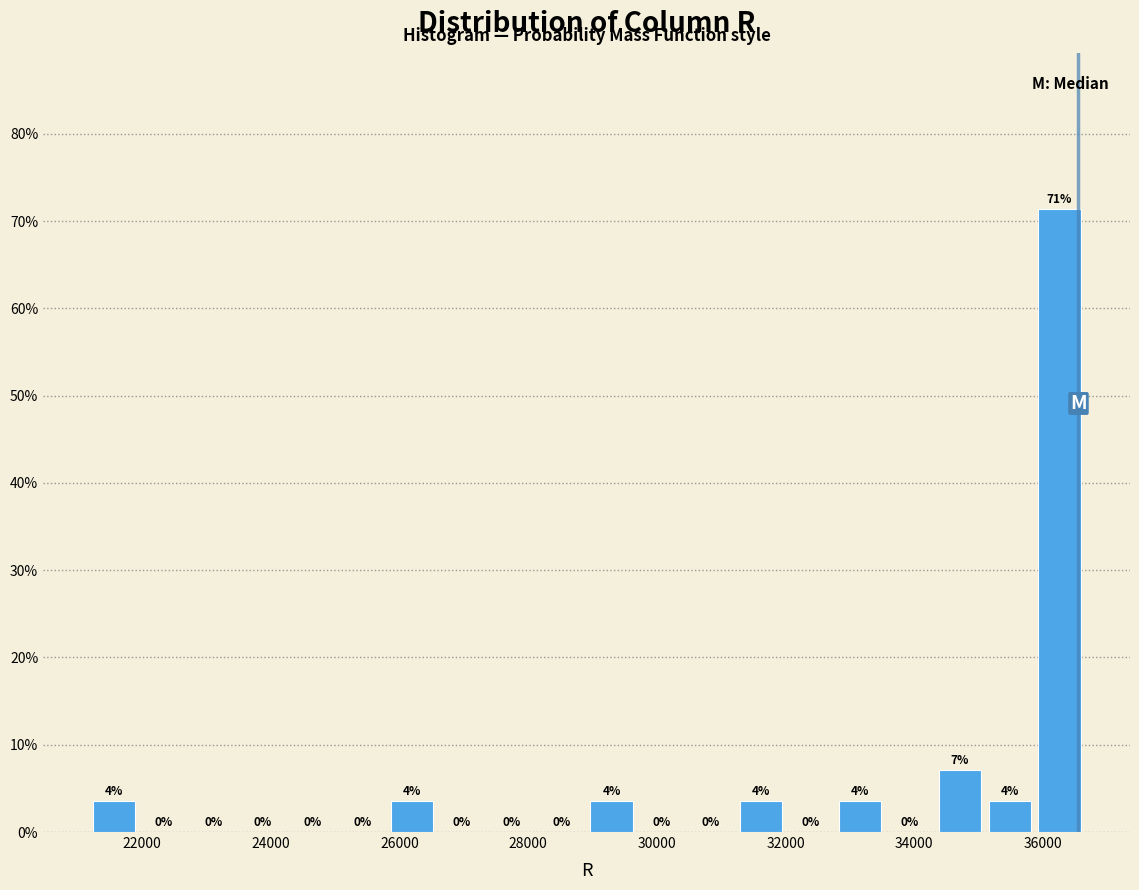

Around what value on the x-axis is the tallest bar? Give the approximate position of its centre, as read against the axis.

36200